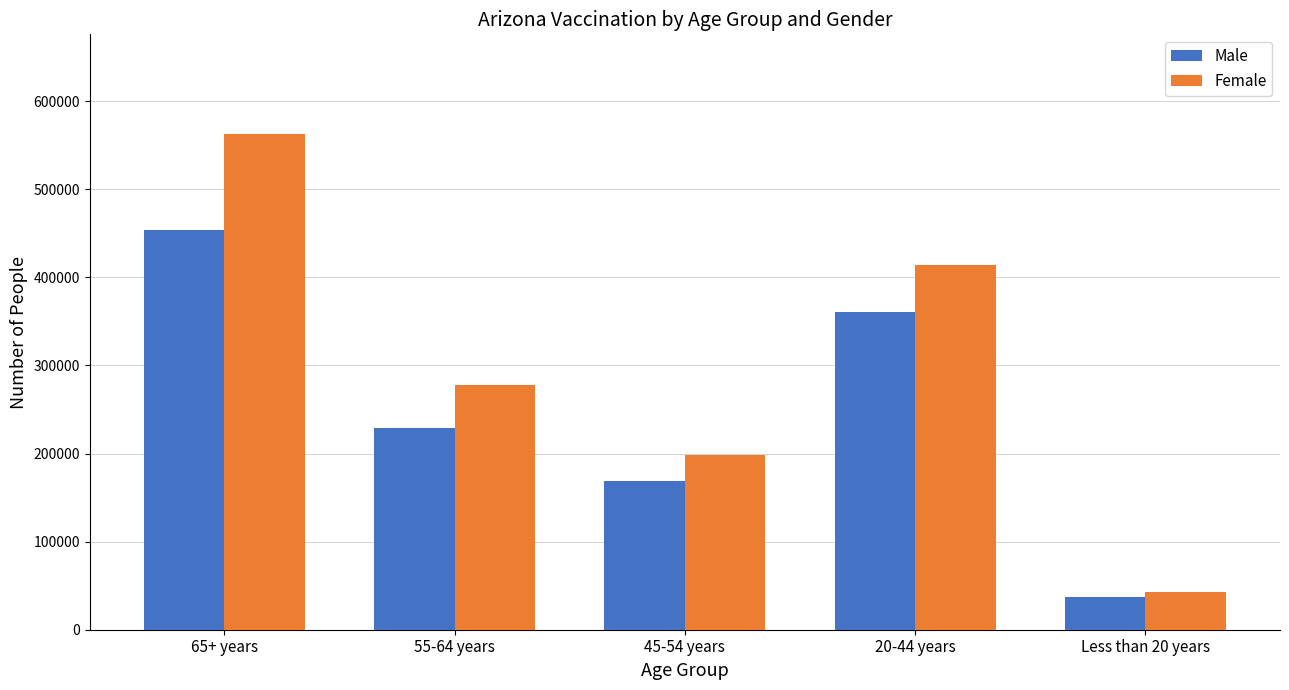

What is the minimum value for Male?

36852